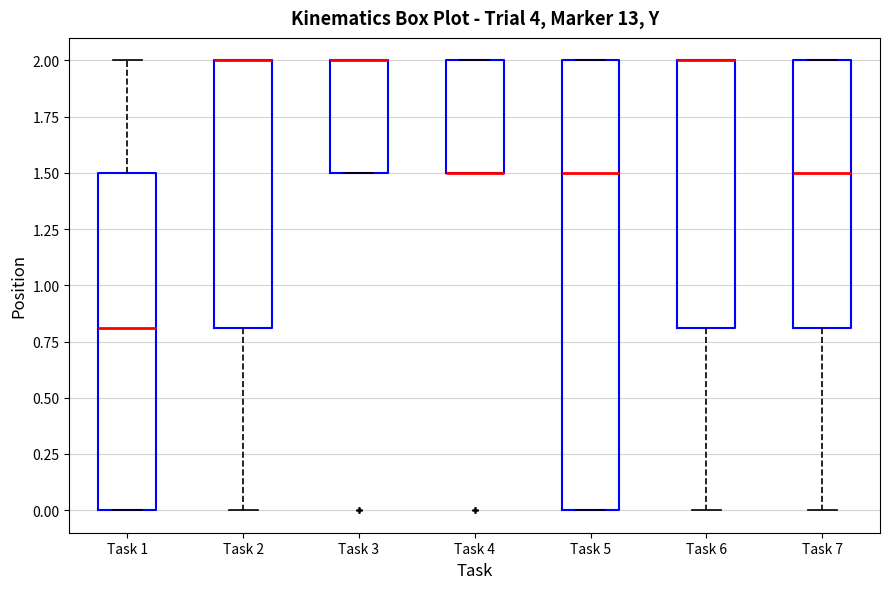

Where is the upper edge of the box for Task 6 on the y-axis? The values are not printed on the chart, so give them approximately, as read against the axis.

2.0